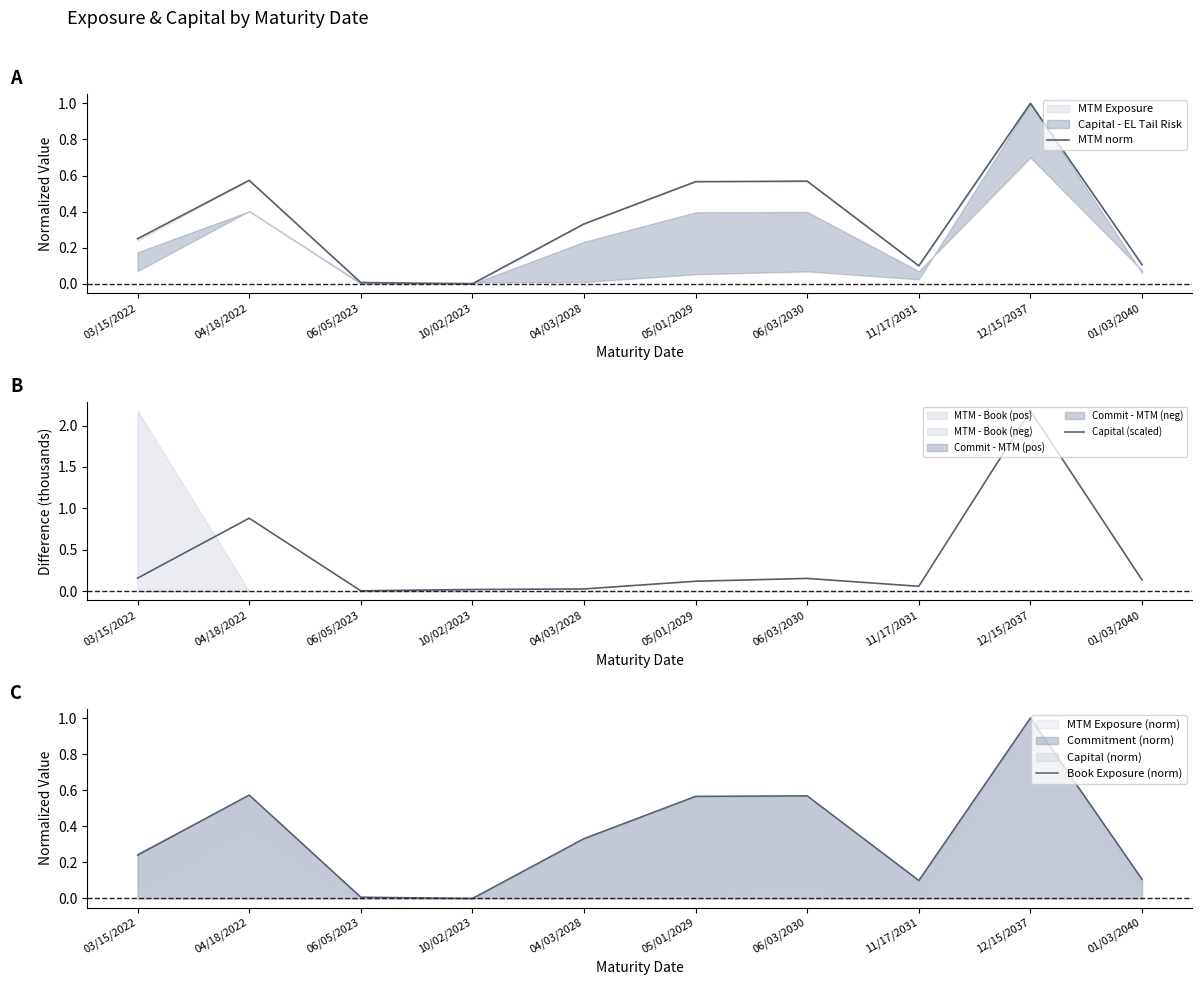

What is the value of the Book Exposure (norm) point at the 9th from the left?

1.0